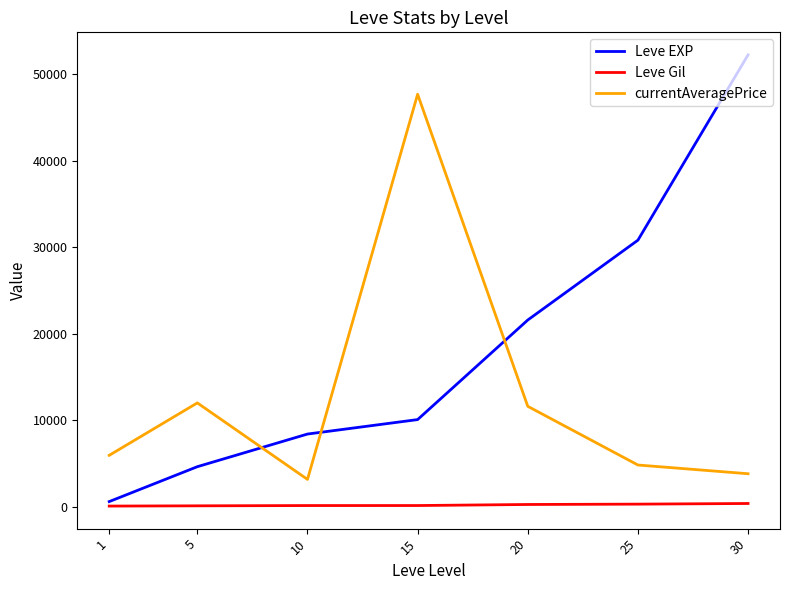

How many lines are shown in the chart?

3